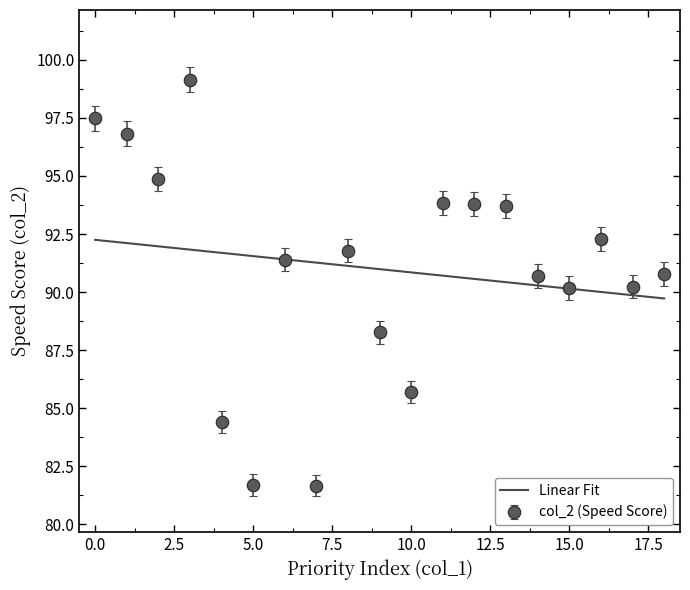

Which series has the widest spread of values?

col_2 (Speed Score)